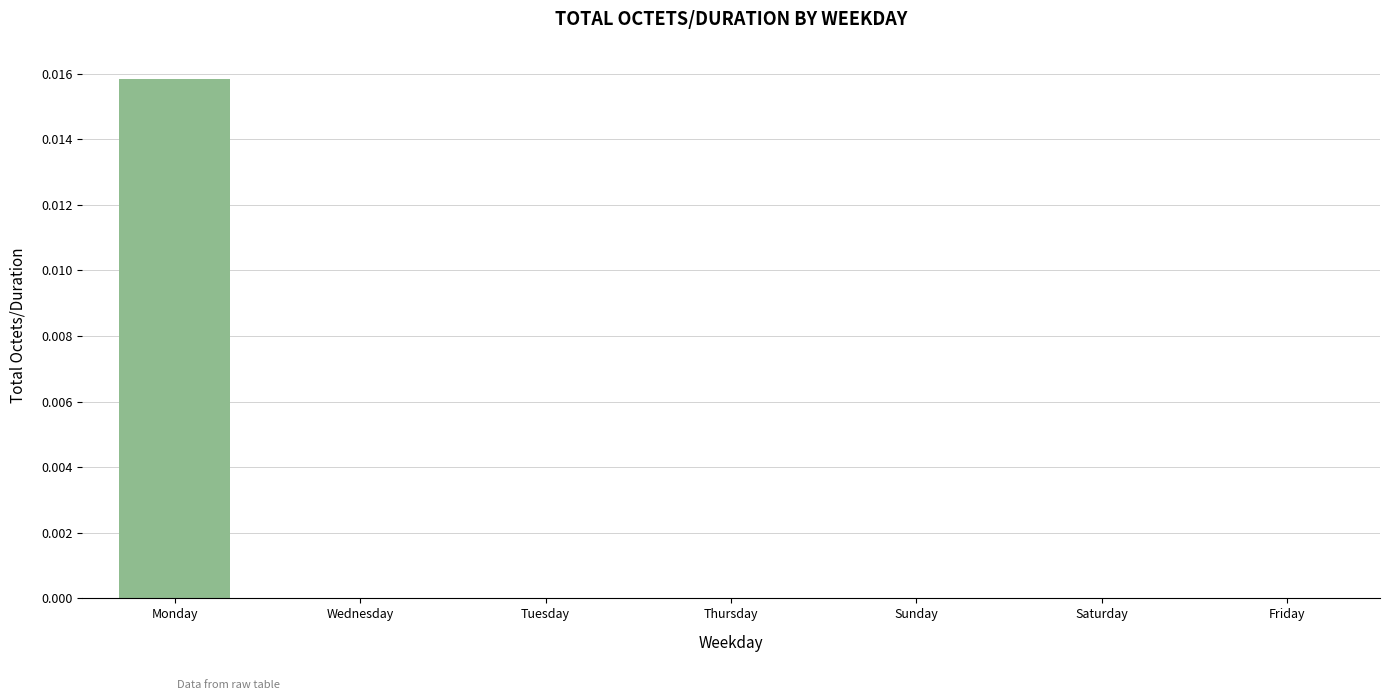

Between Wednesday and Monday, which is larger?

Monday